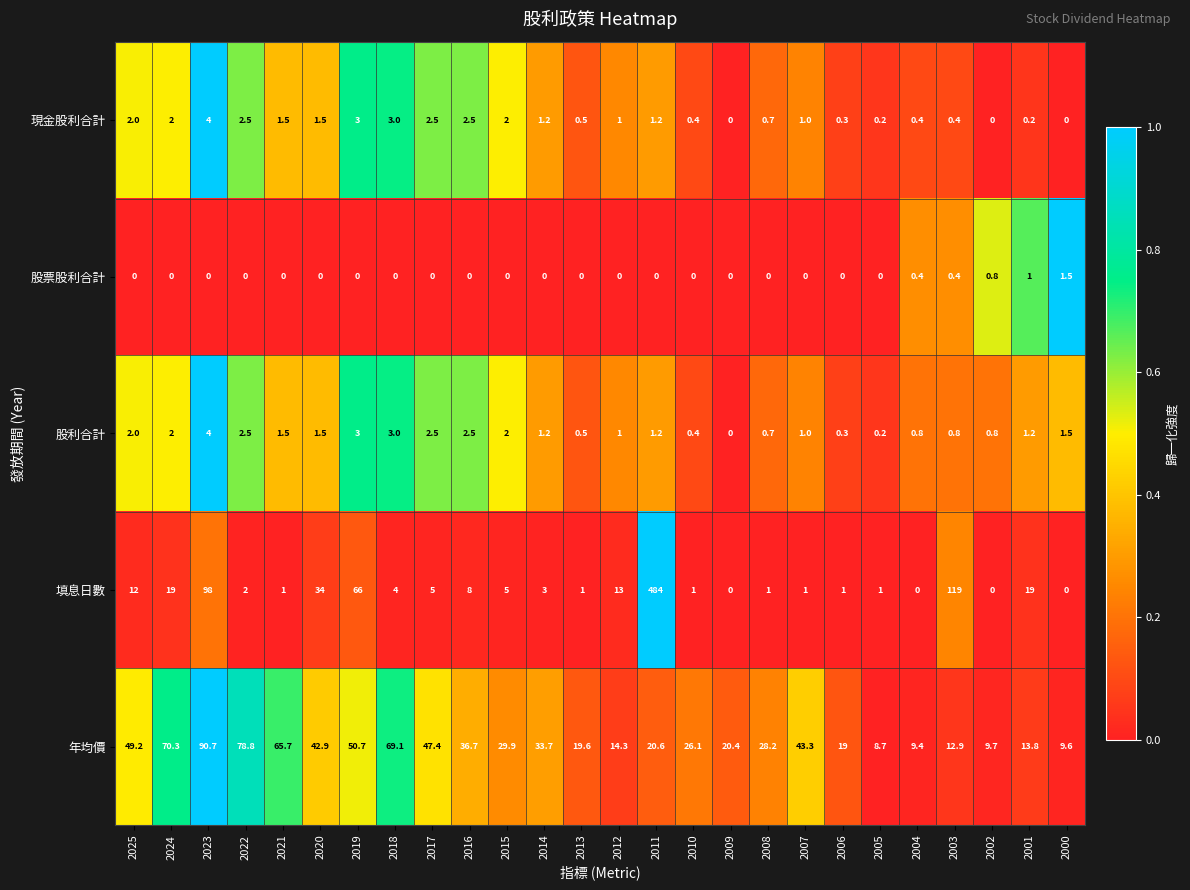

What is the greatest value displayed?

484.0